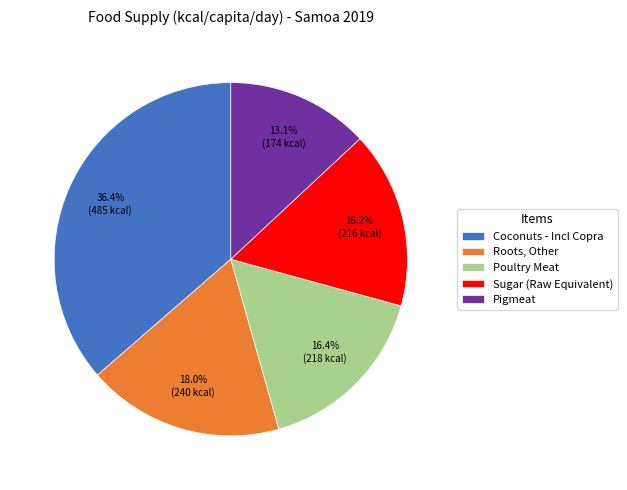

To the nearest percent, what is the difference between the Pigmeat and Roots, Other slice percentages?

5%